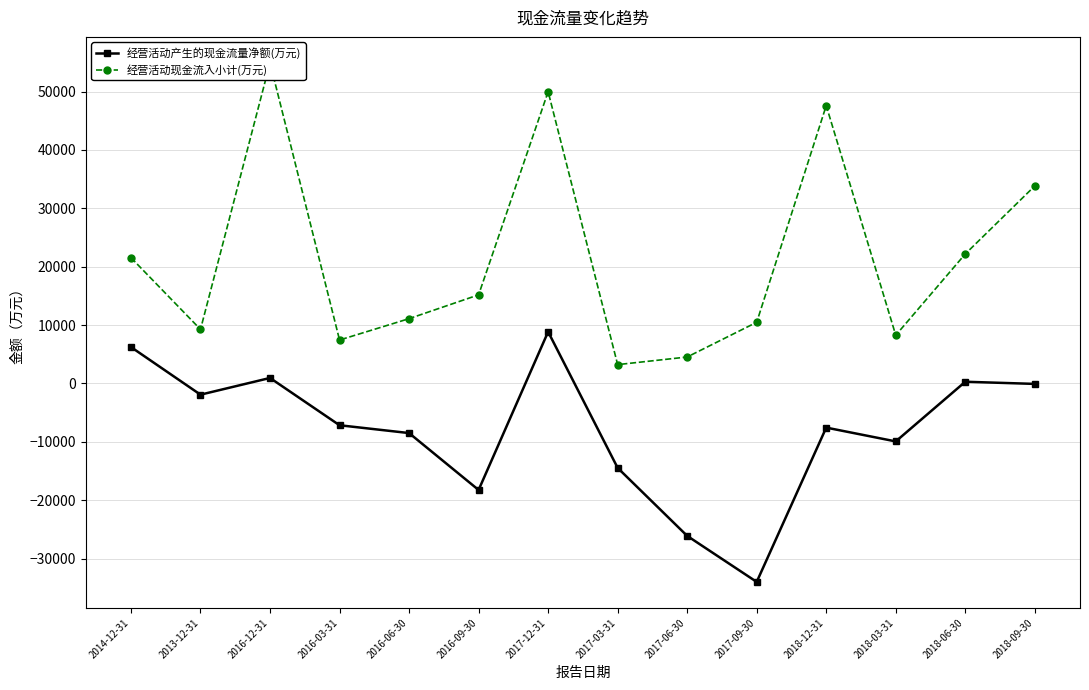

At which category does 经营活动现金流入小计(万元) reach its first local peak?

2016-12-31